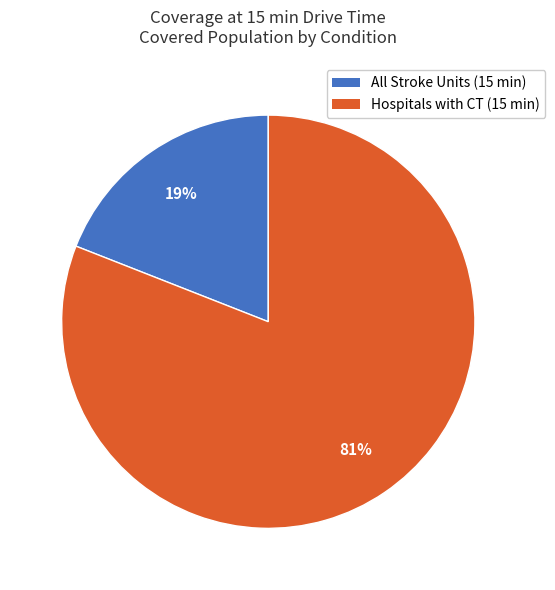

Does Hospitals with CT (15 min) account for over 50% of the chart?

Yes